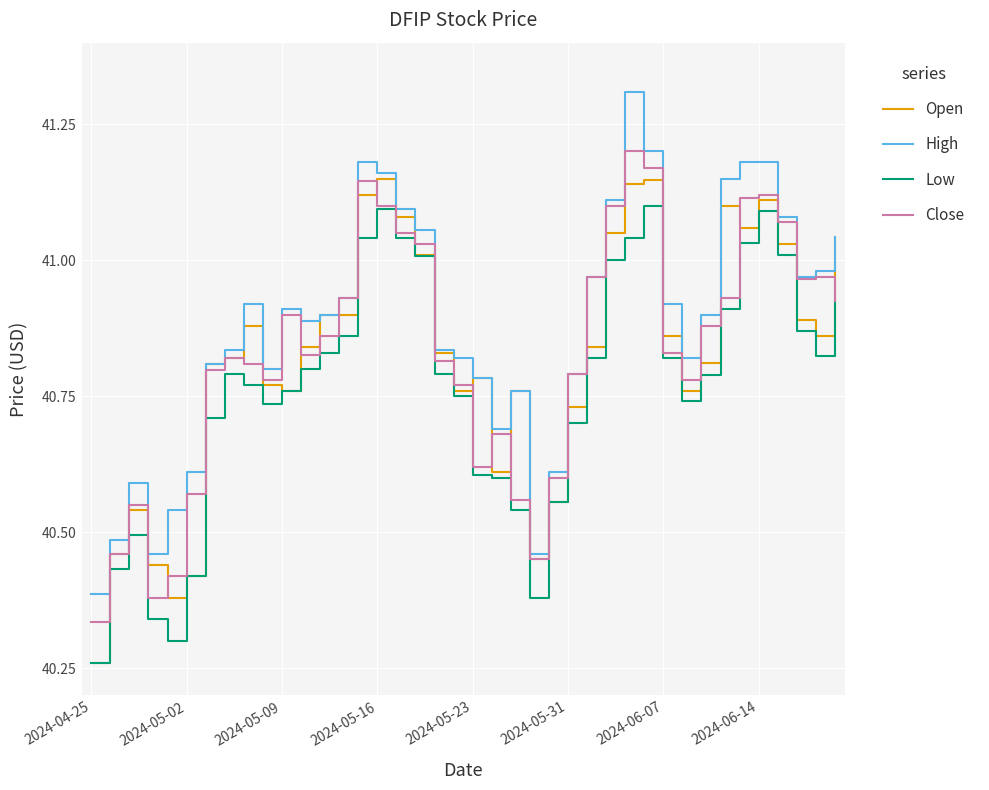

Which series has the largest total across all categories?

High